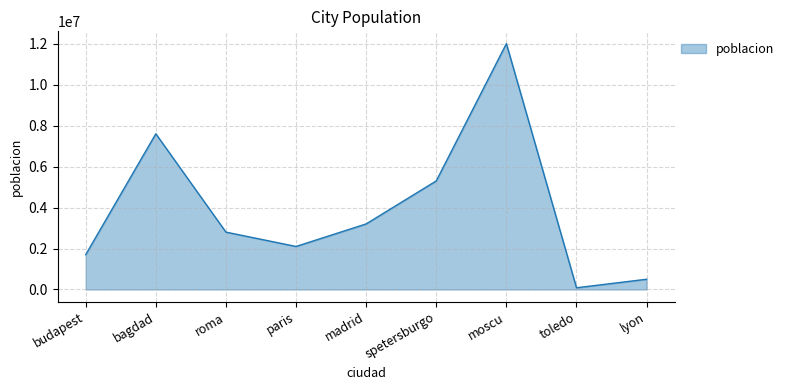

What is the approximate value at paris?

2100000